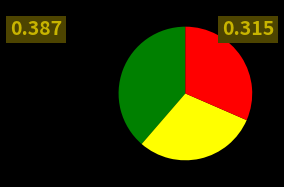

Is there a majority slice in this chart?

No